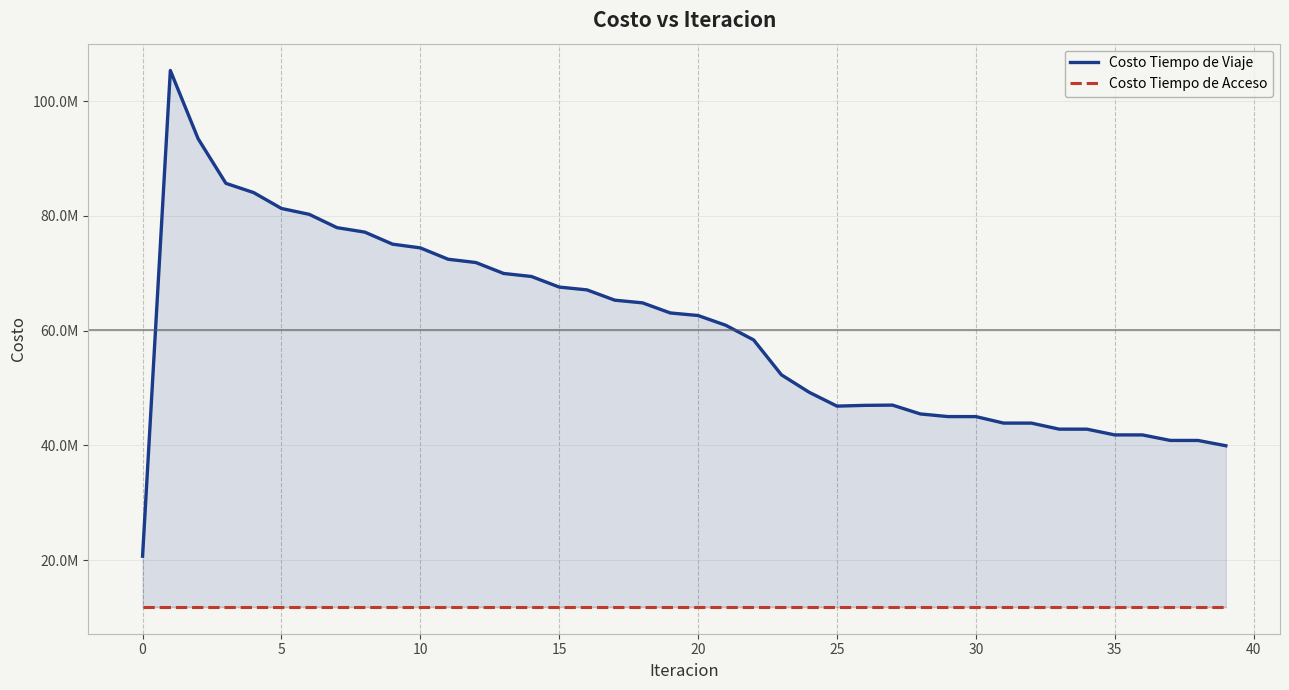

Read the Costo Tiempo de Acceso value at 30.

11874521.9